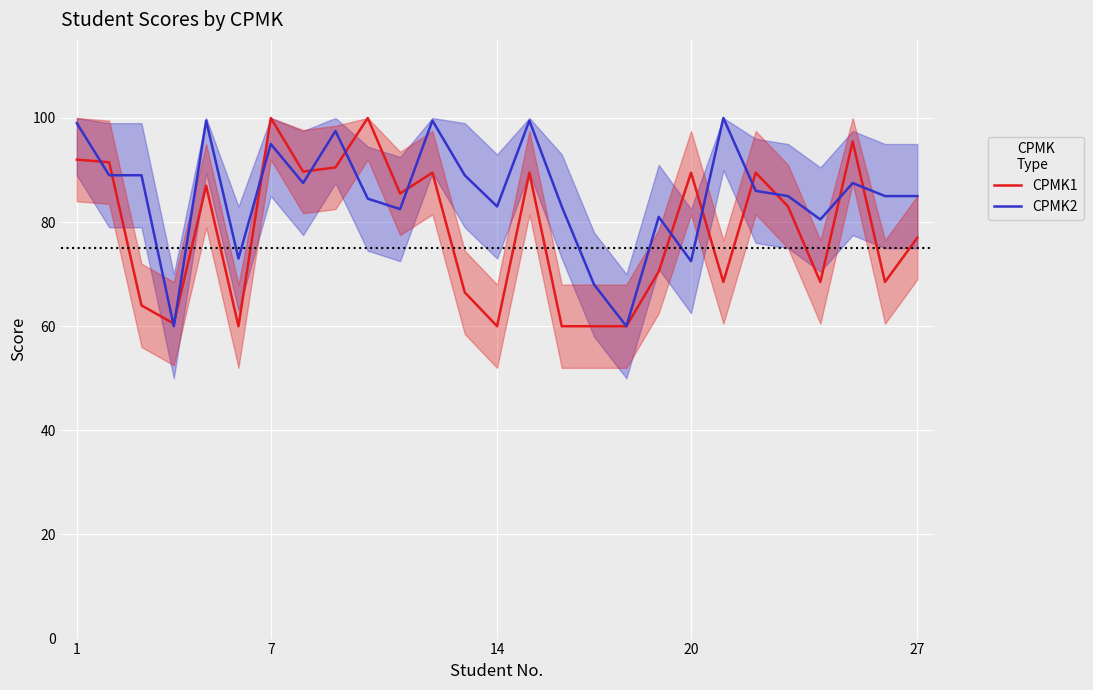

True or false: CPMK1 has a value of 48.1 at 7.

False